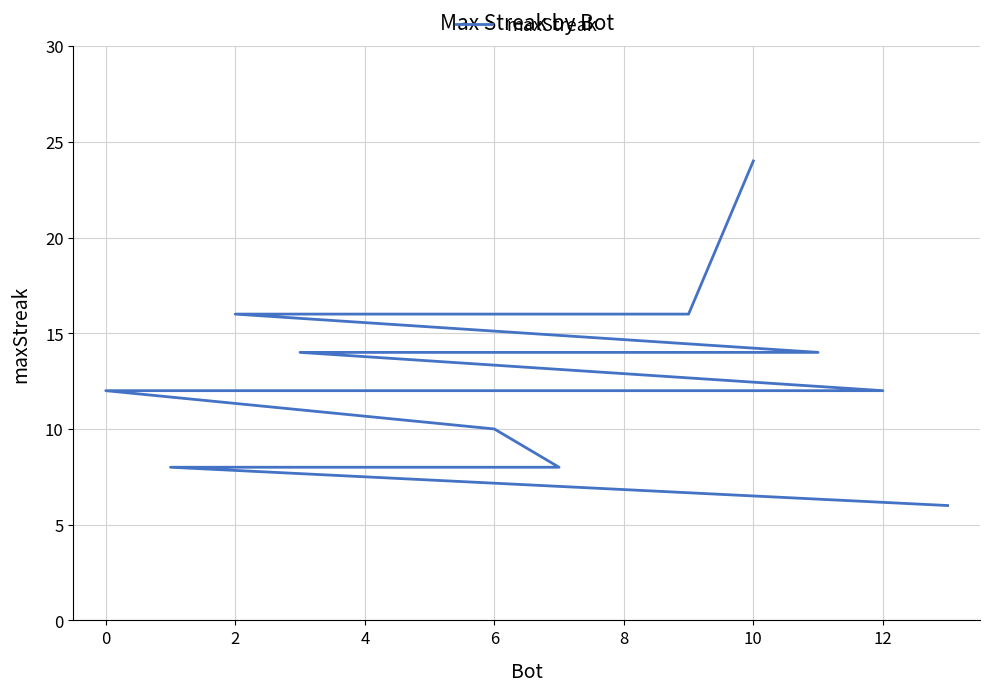

How many categories are shown in the chart?

14